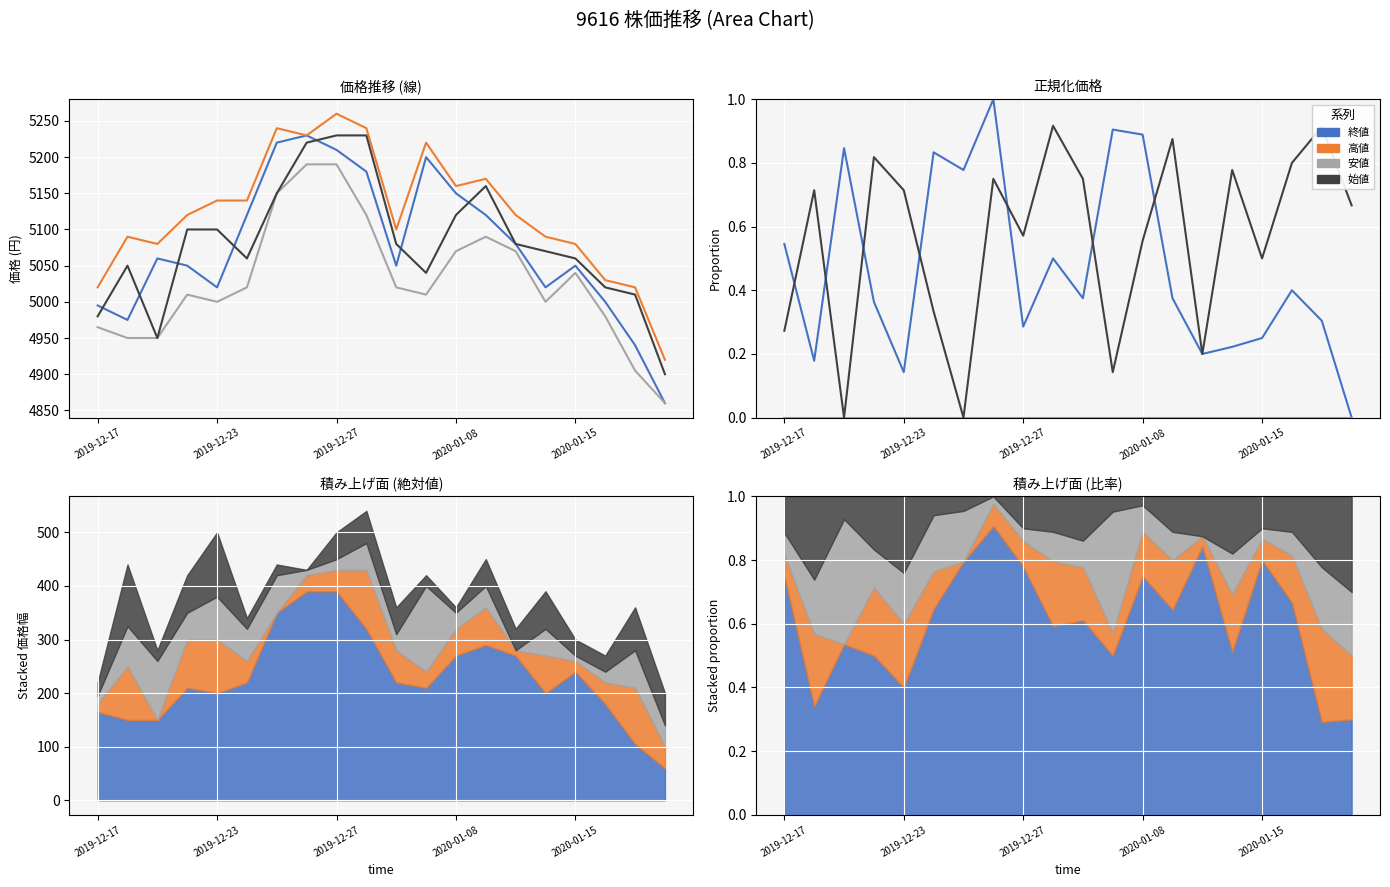

How many lines are shown in the chart?

4